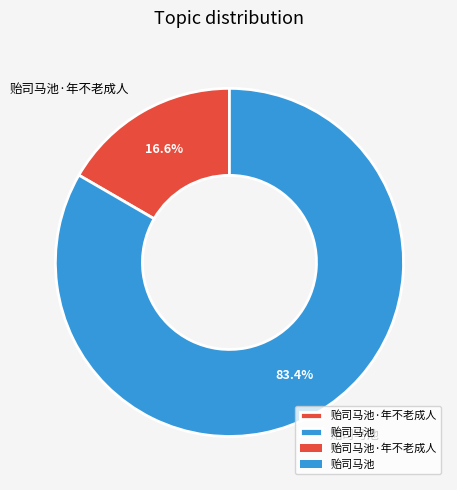

Which has a higher value, 贻司马池·年不老成人 or 贻司马池?

贻司马池